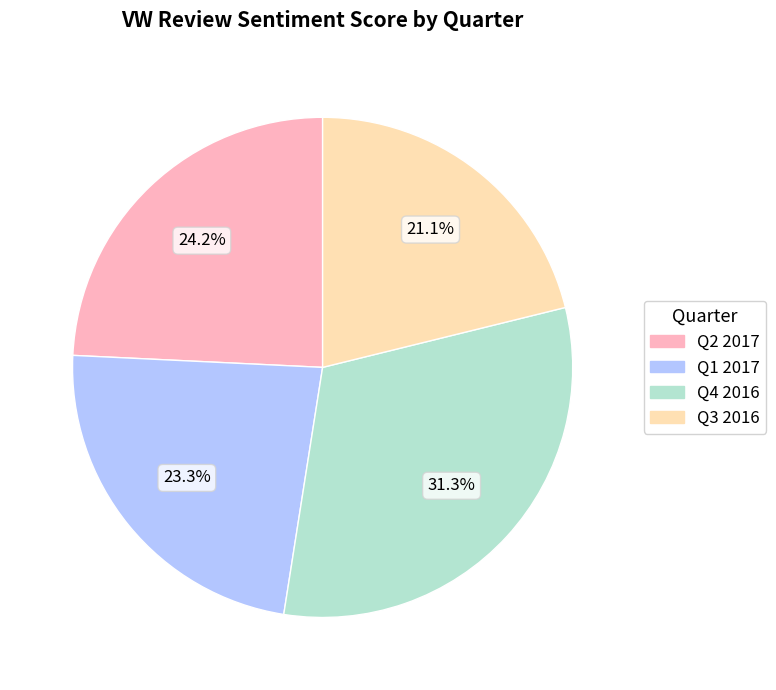

Count the number of slices in the pie.

4